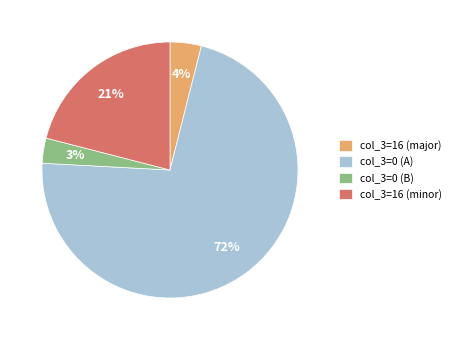

Which category has the smallest portion of the pie?

col_3=0 (B)